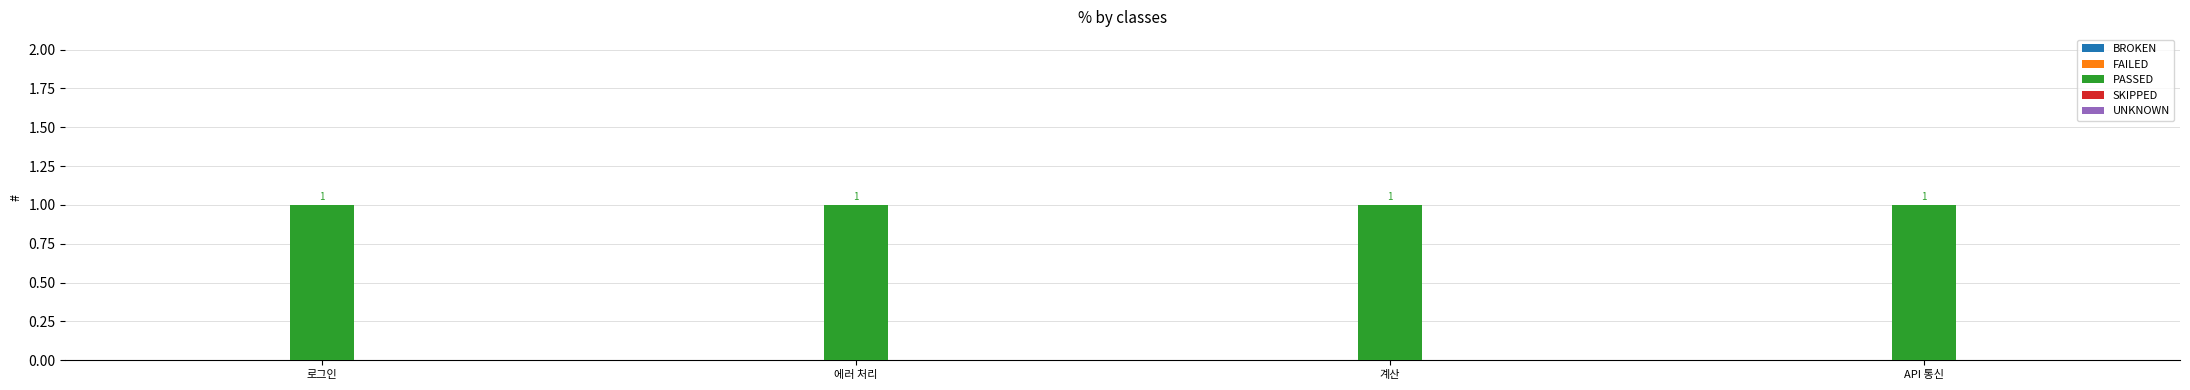

List the series in order of their peak value, lowest first.

BROKEN, FAILED, SKIPPED, UNKNOWN, PASSED